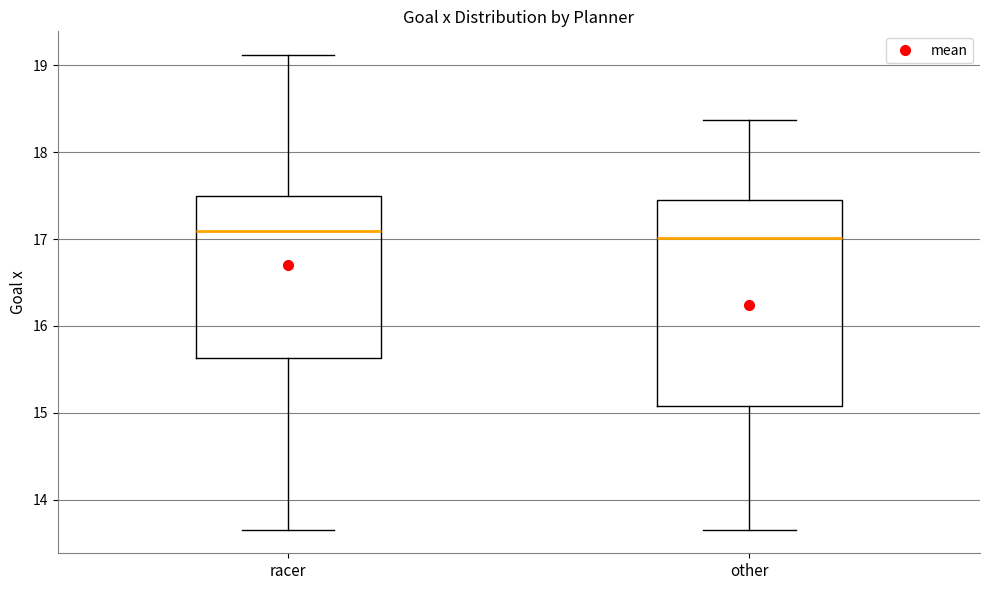

Comparing the boxes themselves (not the whiskers), which one is the tallest?

other